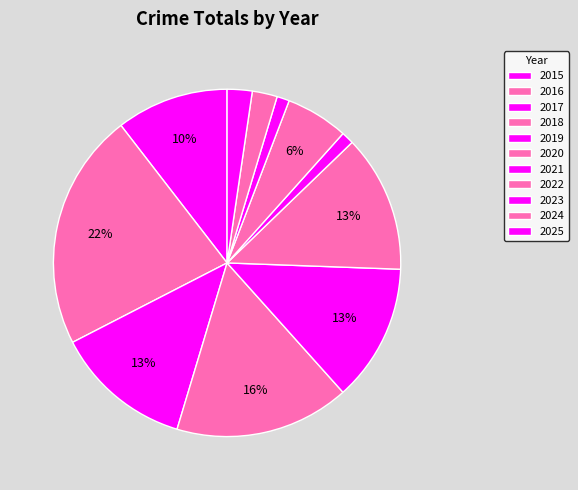

Which category has the biggest portion of the pie?

2016